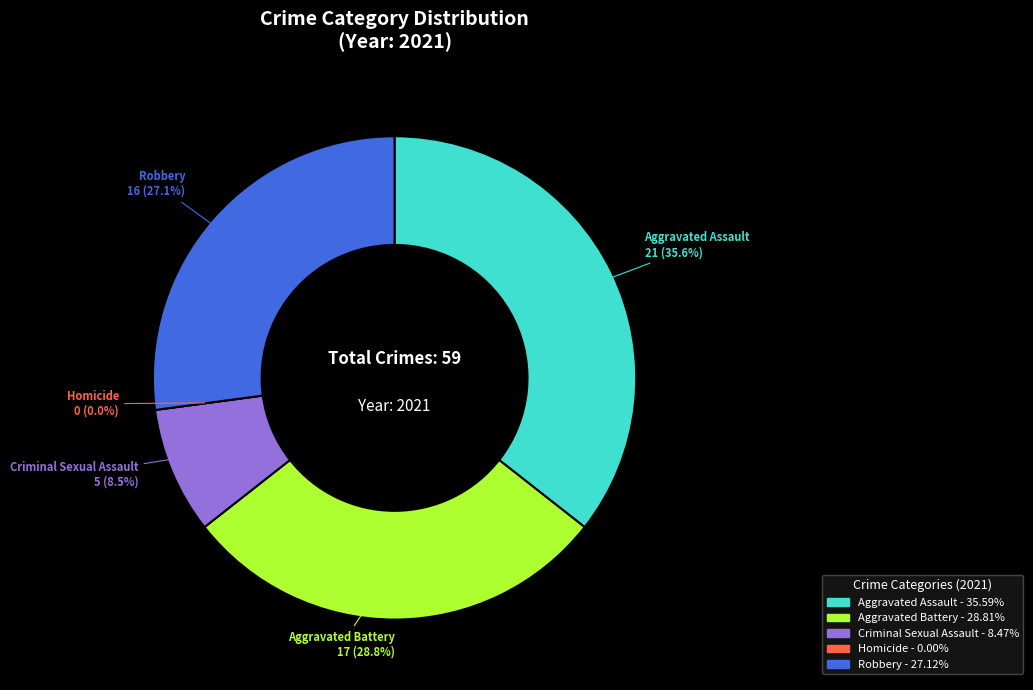

Is it true that Homicide is 0% of the pie?

True